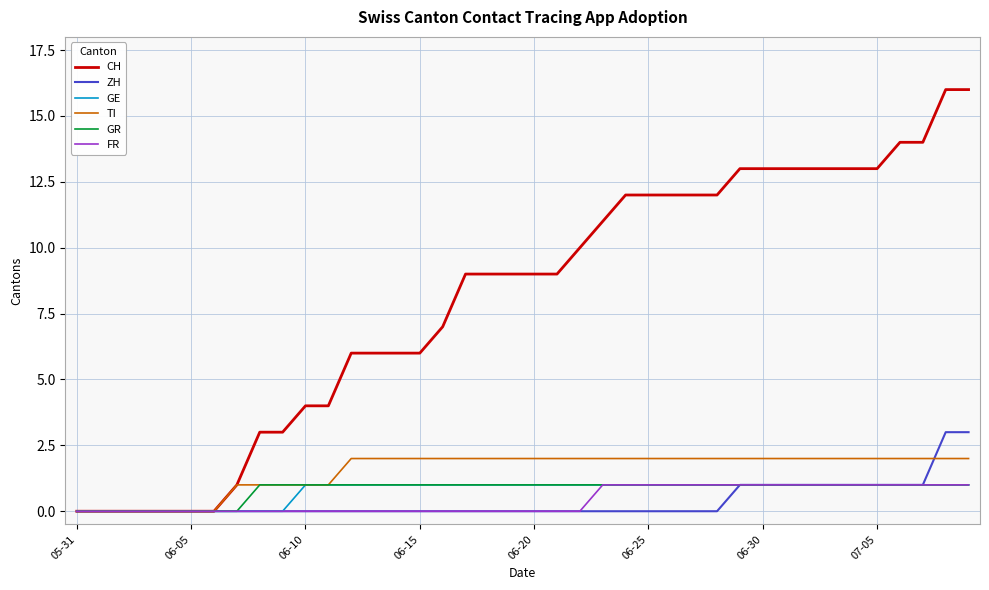

What is the highest value of the ZH series?

3